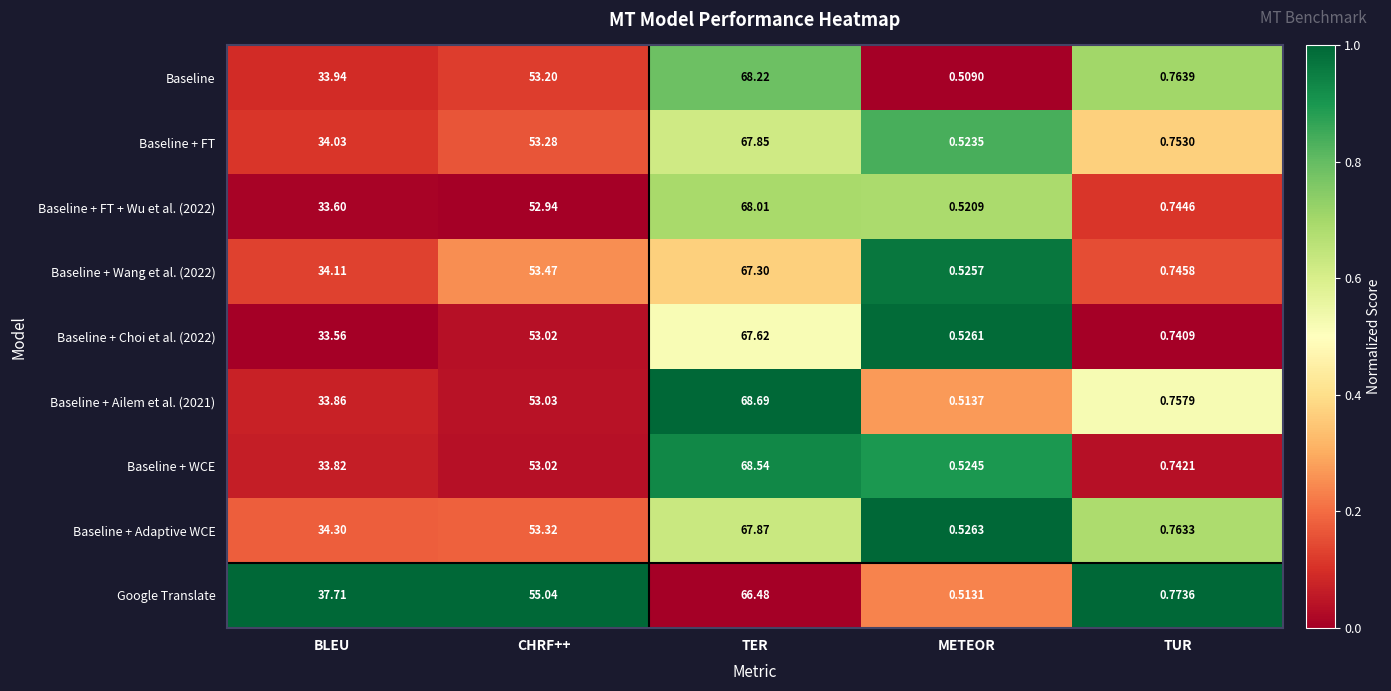

Which category has the lowest value in the Baseline + FT + Wu et al. (2022) series?

METEOR